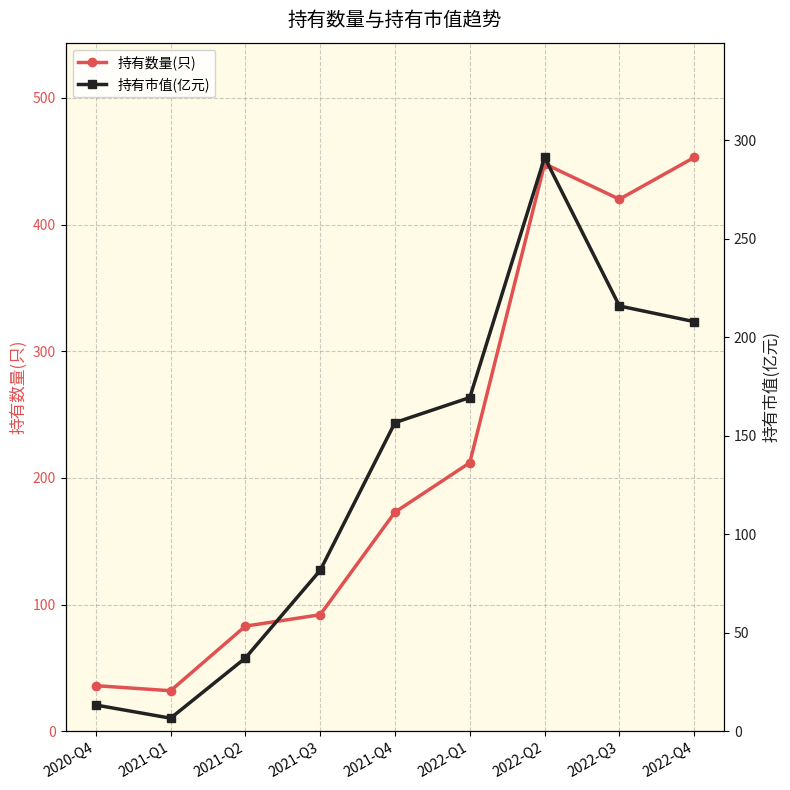

What is the label of the 6th point from the right?

2021-Q3